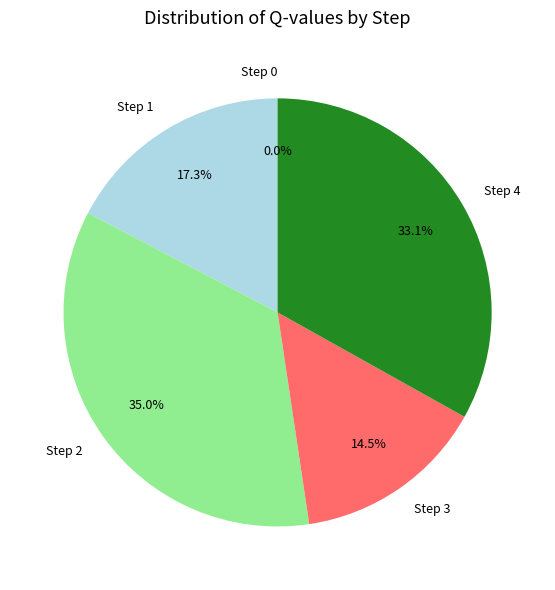

Does Step 0 represent more than half of the total?

No